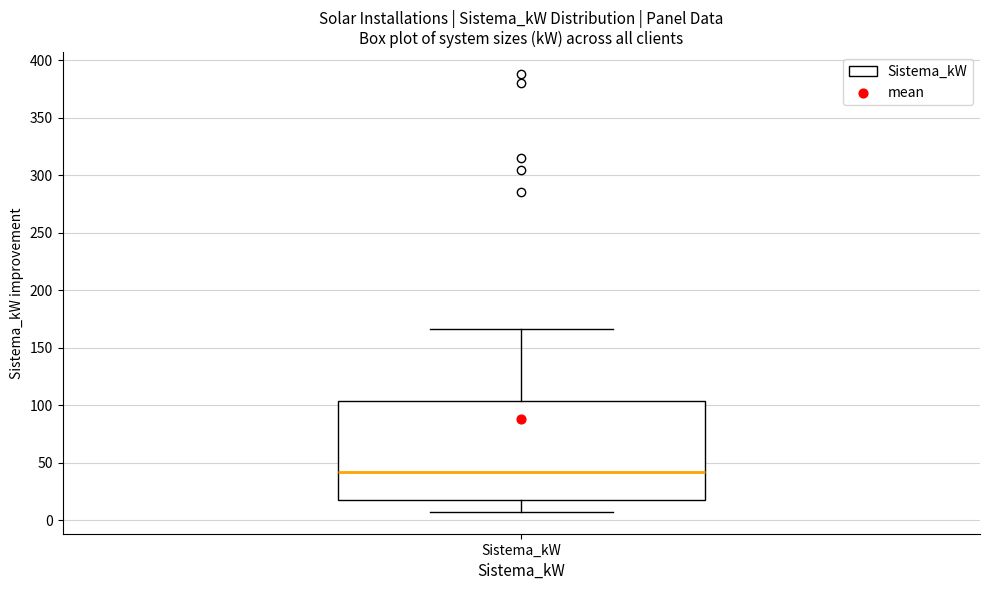

Read this box plot against the y-axis: the position of the median line, the range covered by the box, and the ends of both whiskers. The values are not printed on the chart, so give them approximately, as read against the axis.

median 40, box 20 to 105, whiskers 5 to 165